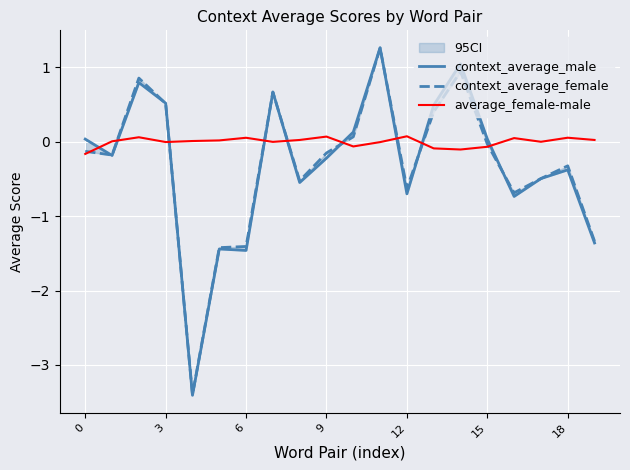

The value of context_average_female at 7 is 0.7. True or false?

True